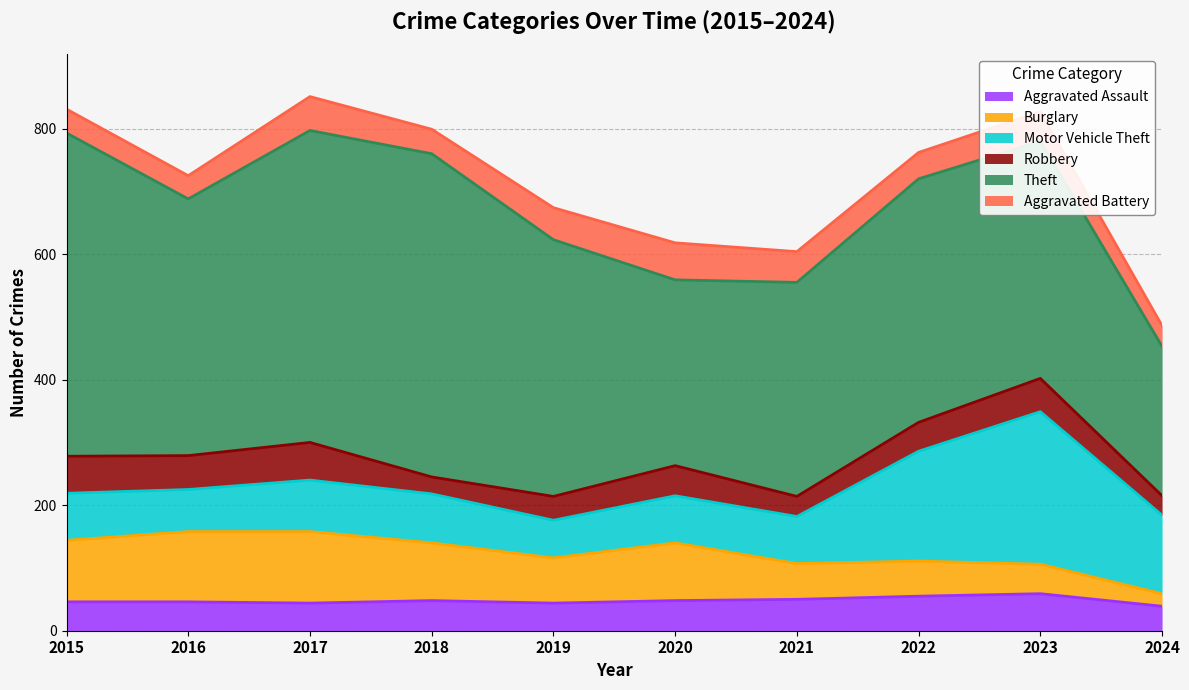

What is the spread (max minus min) of values at 2020?

248